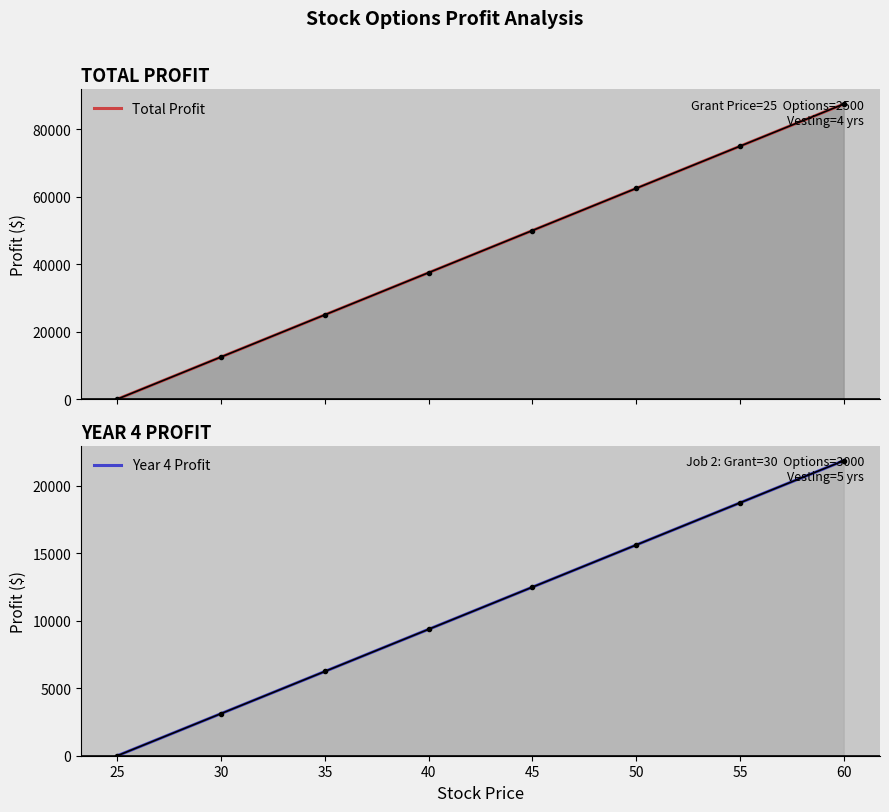

True or false: Year 4 Profit and Total Profit intersect in this chart.

False